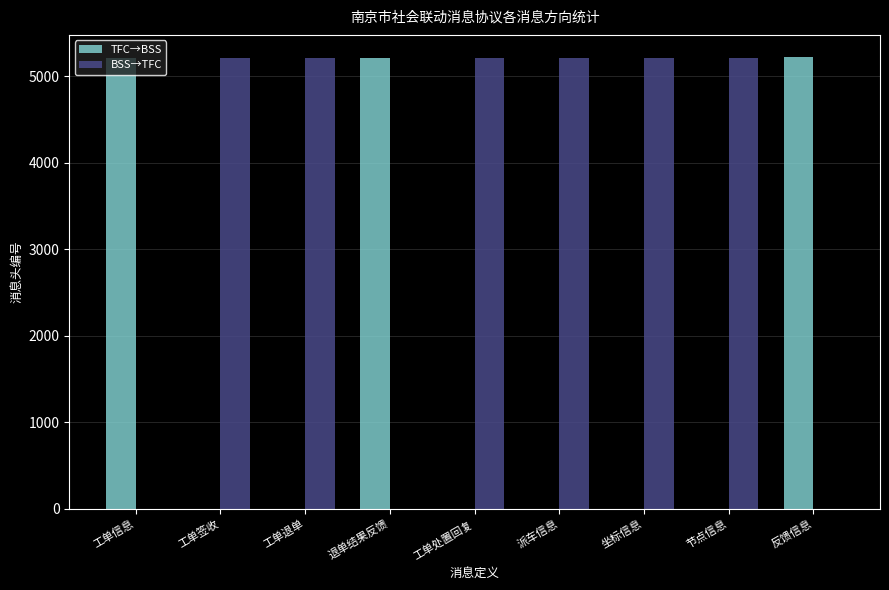

What is the average value of the BSS→TFC series?

3476